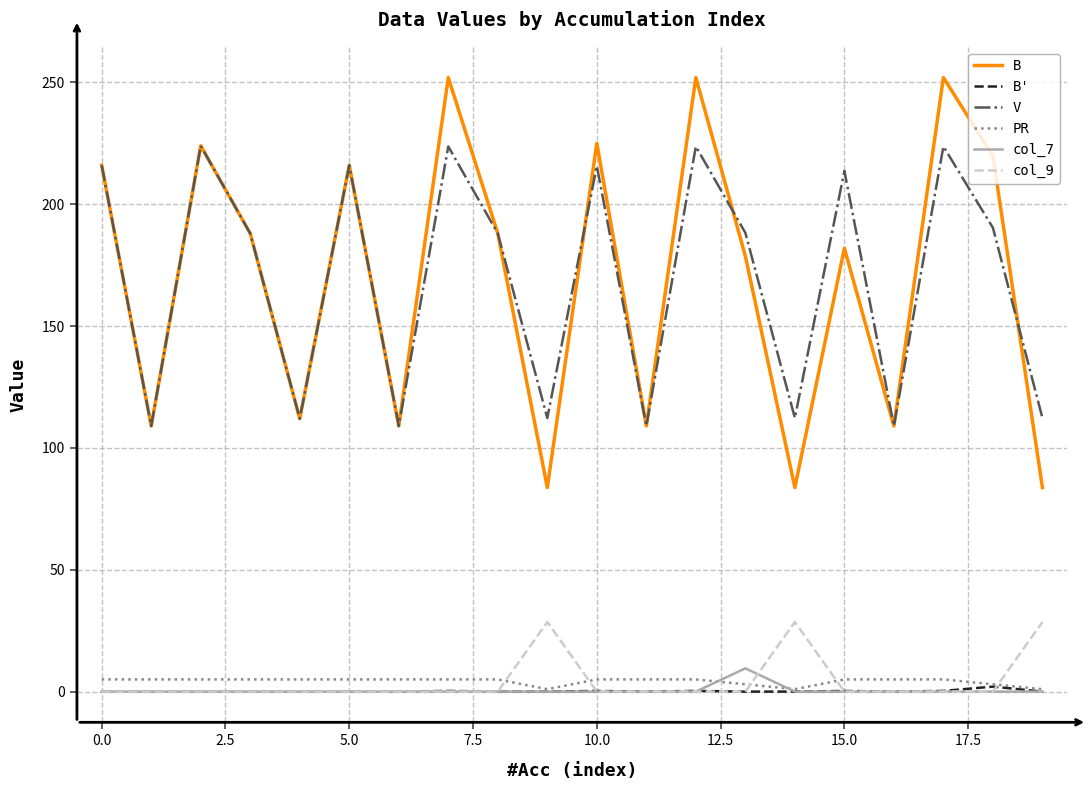

Which series has the widest spread of values?

B